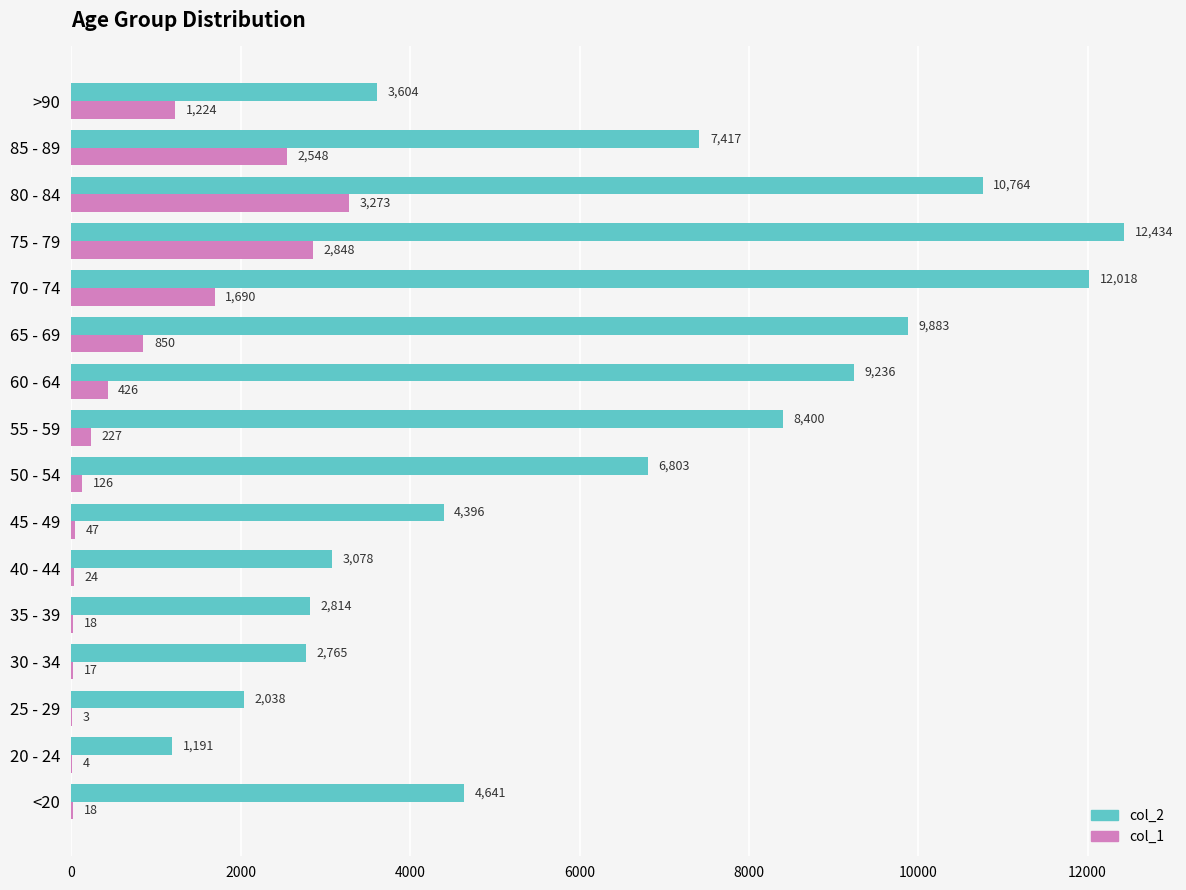

At which category is the sum across all series the highest?

75 - 79